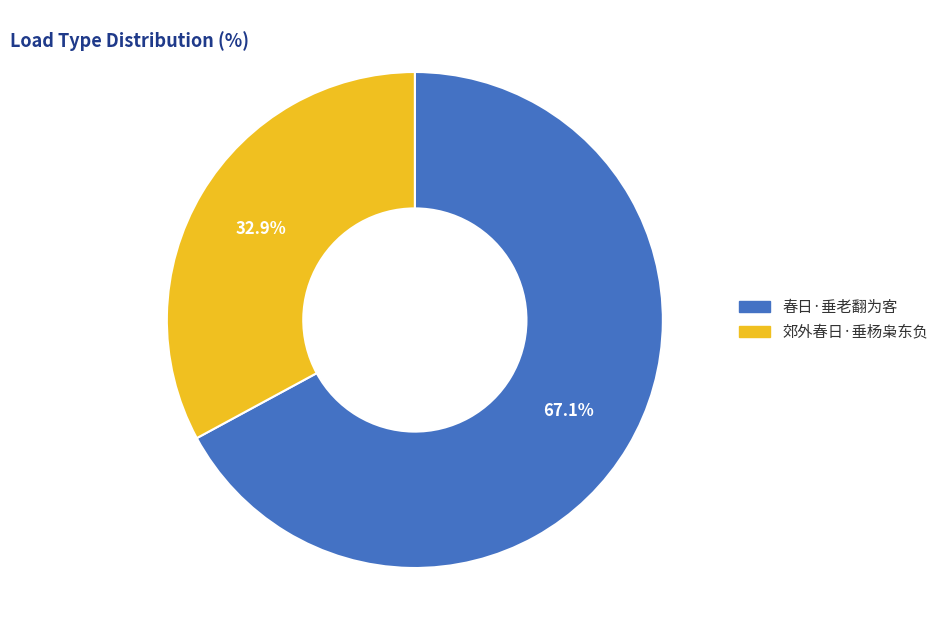

To the nearest percent, what is the difference between the largest and smallest slice percentages?

34%